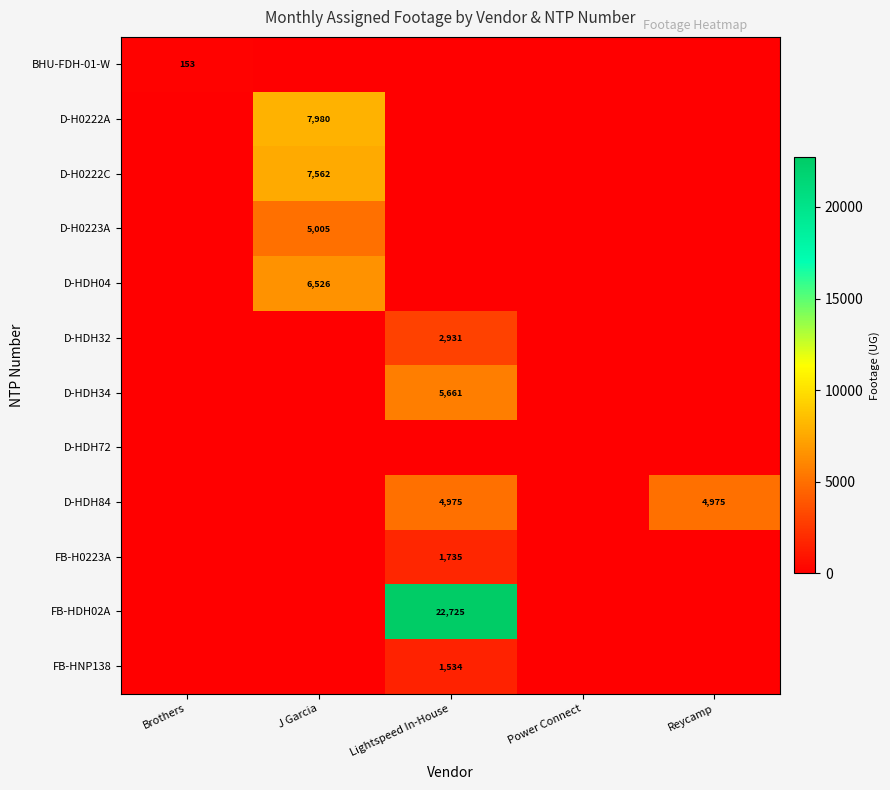

True or false: D-HDH04 has a value of 4078 at J Garcia.

False